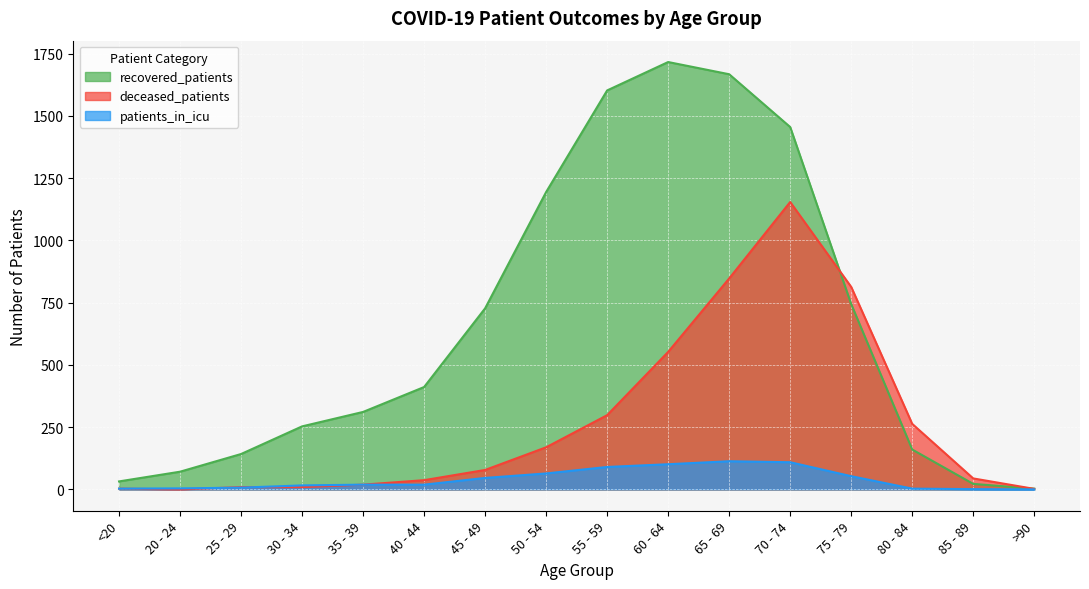

True or false: recovered_patients has more than 0 interior local peaks.

True